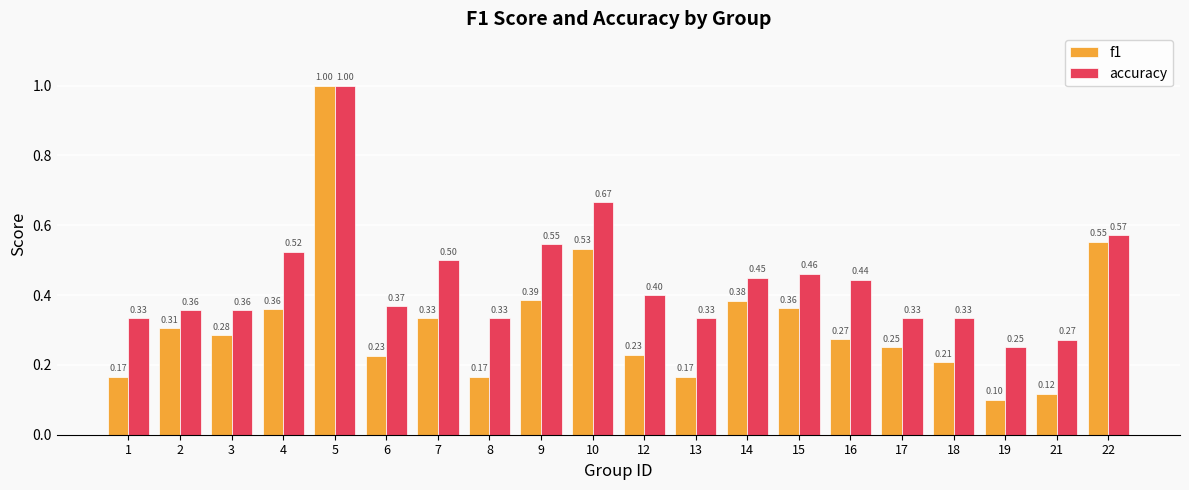

How many bars are there in total?

40